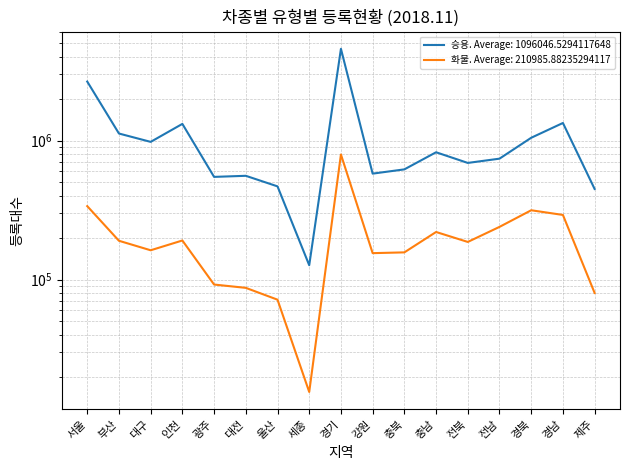

What is the minimum value shown in the chart?

15554